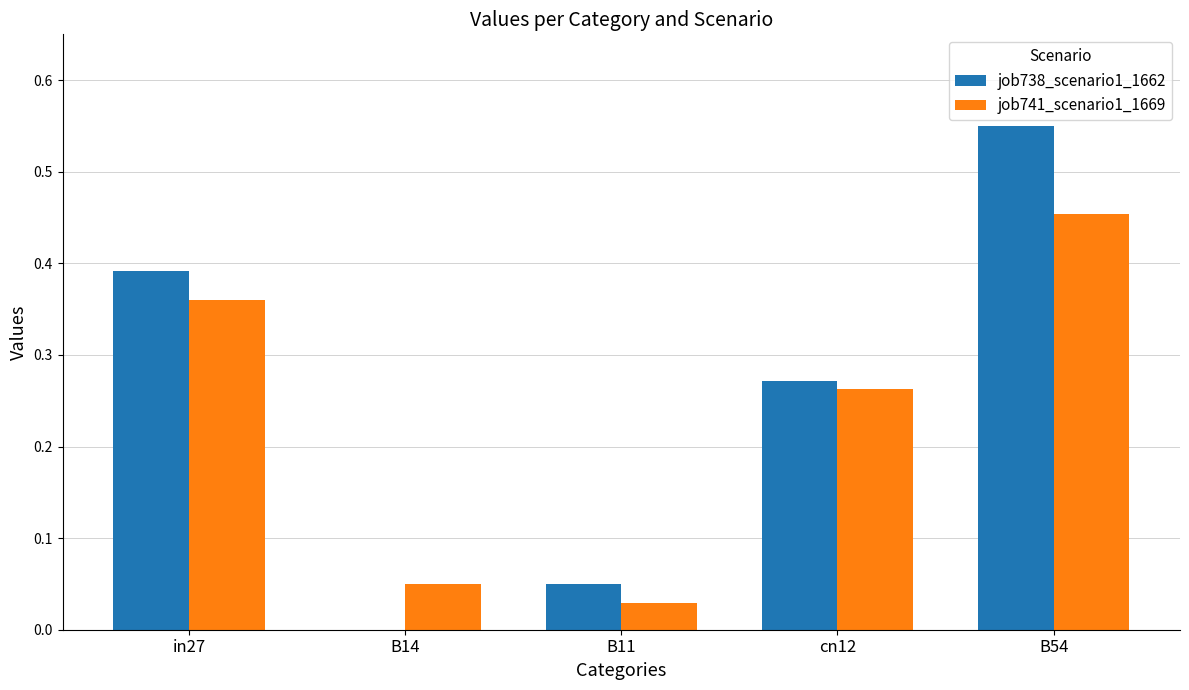

At which label is job741_scenario1_1669 closest to 0?

B11